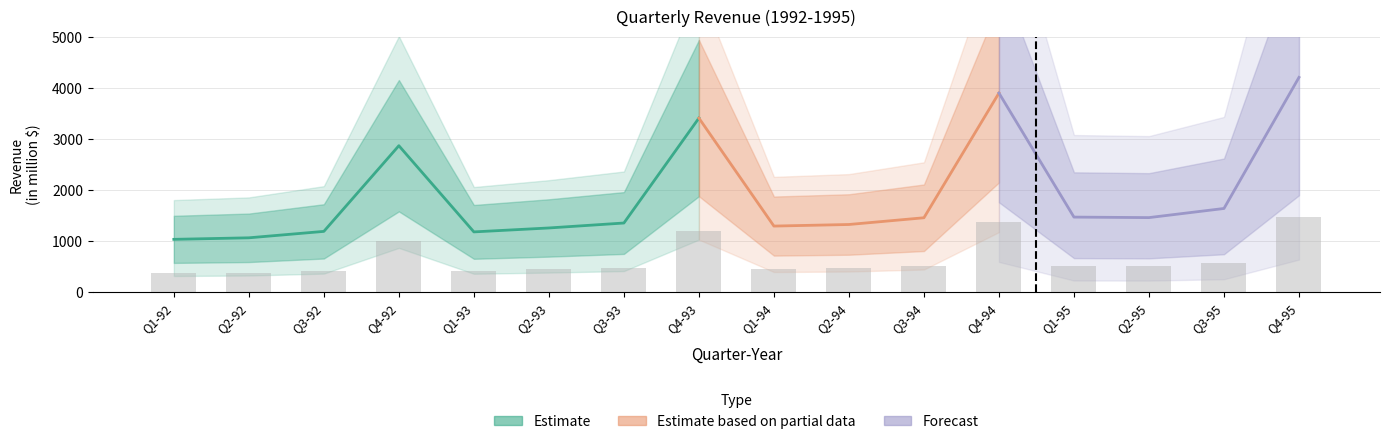

The value at Q4-94 is 1362.5. True or false?

True